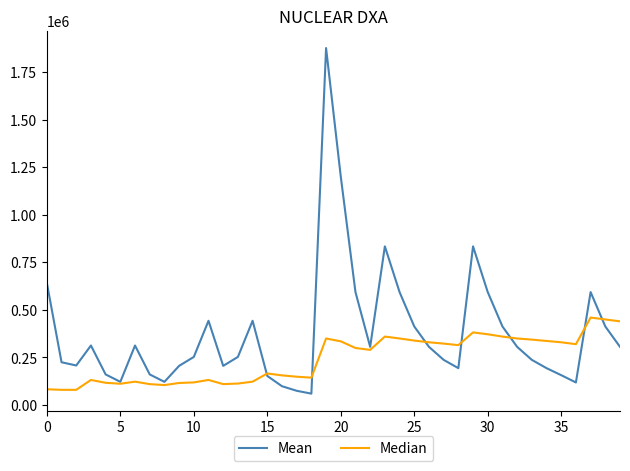

Rank the series by their average value, from highest to lowest.

Mean, Median